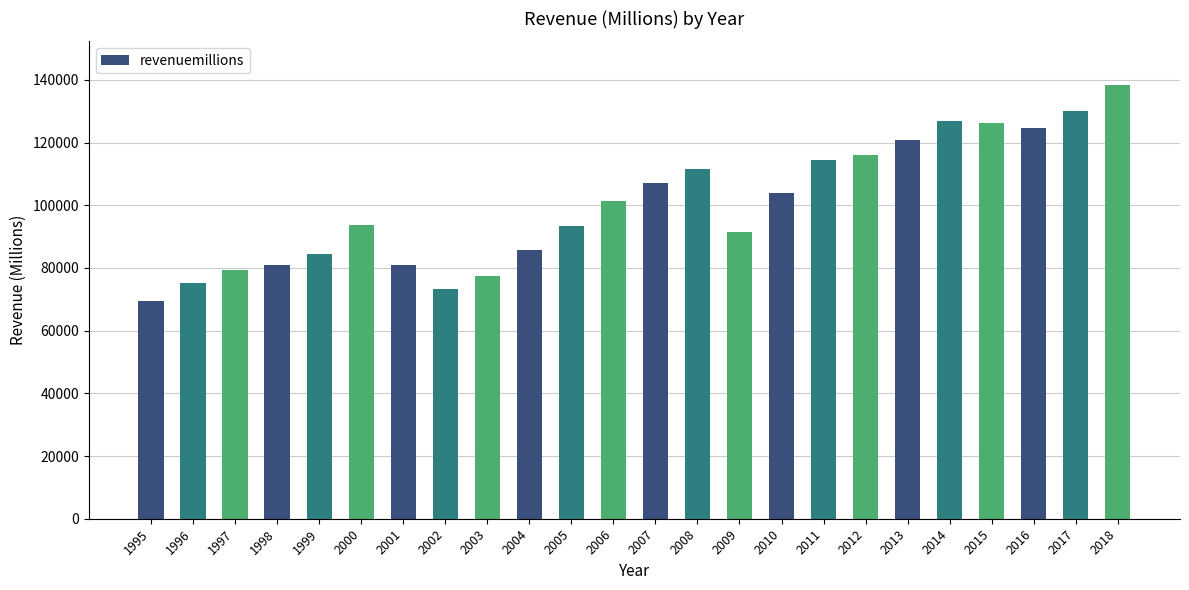

What is the approximate value at 2003?

77342